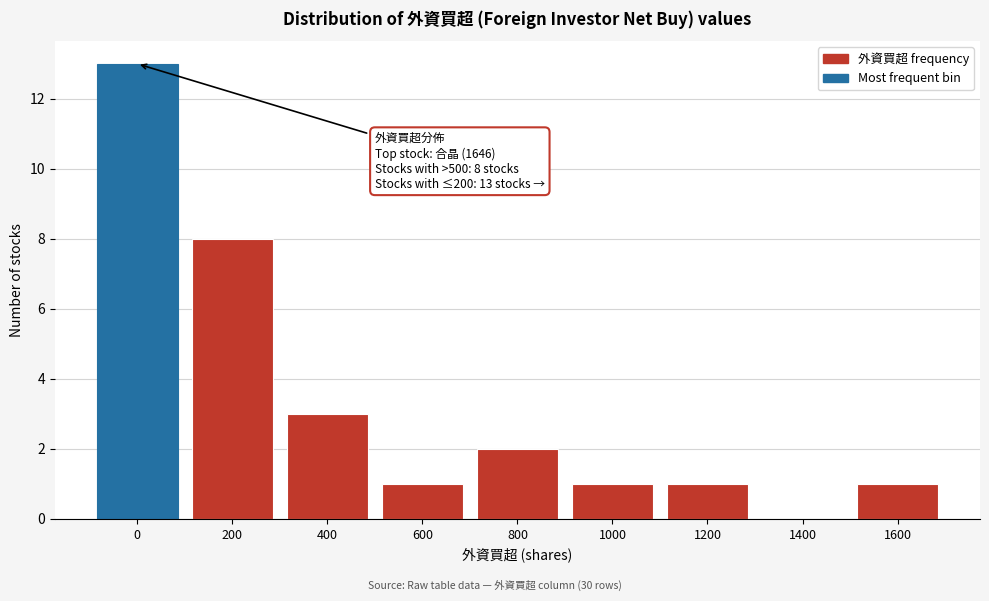

Reading right to left, what are all the values shown in this chart?

1600=1	1400=0	1200=1	1000=1	800=2	600=1	400=3	200=8	0=13